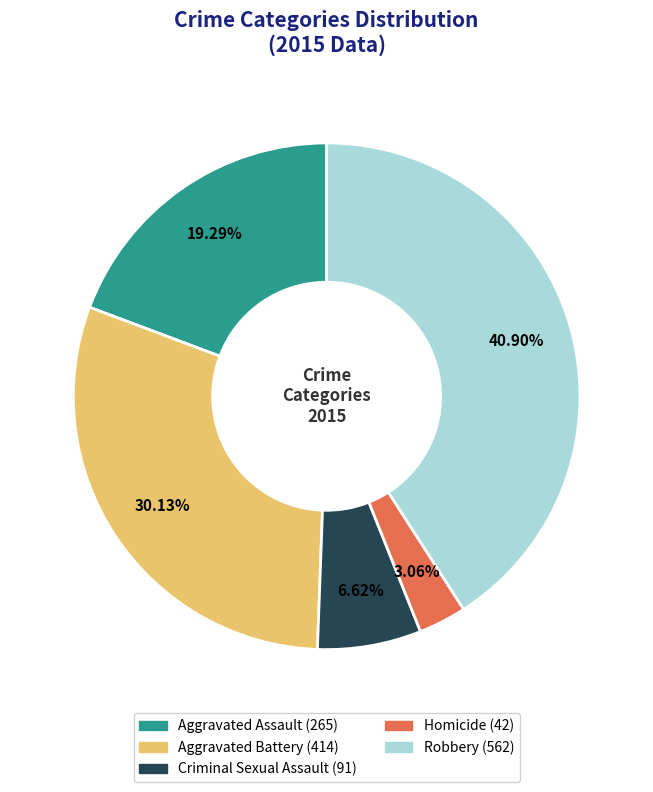

To the nearest percent, what portion does Aggravated Assault represent?

19%